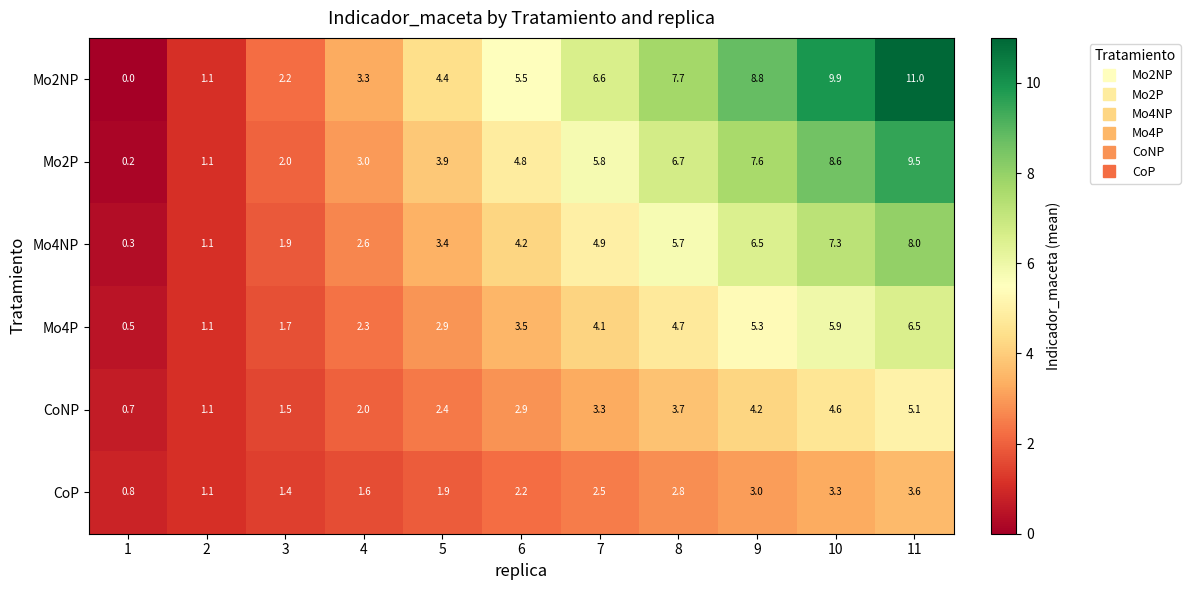

Read the Mo4NP value at 9.

6.5